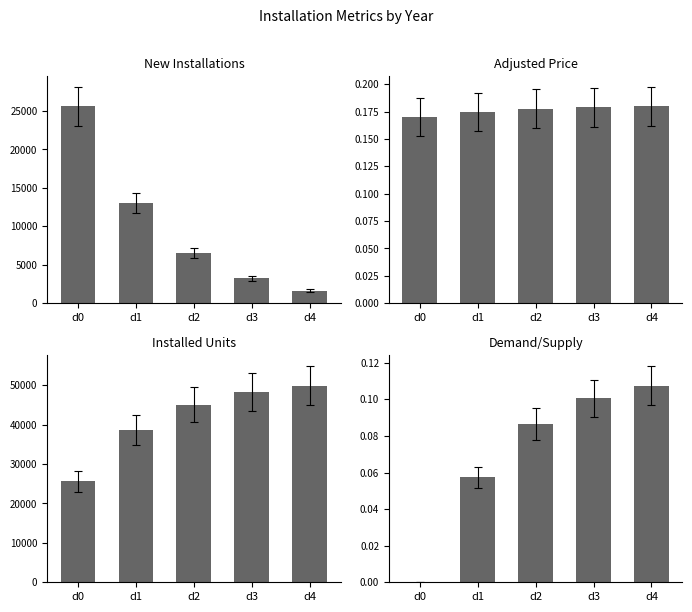

Count the number of categories in the chart.

5